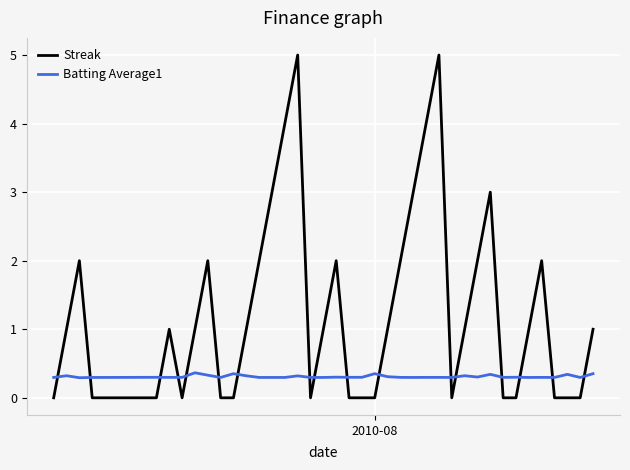

Rank the series by their maximum value, from lowest to highest.

Batting Average1, Streak